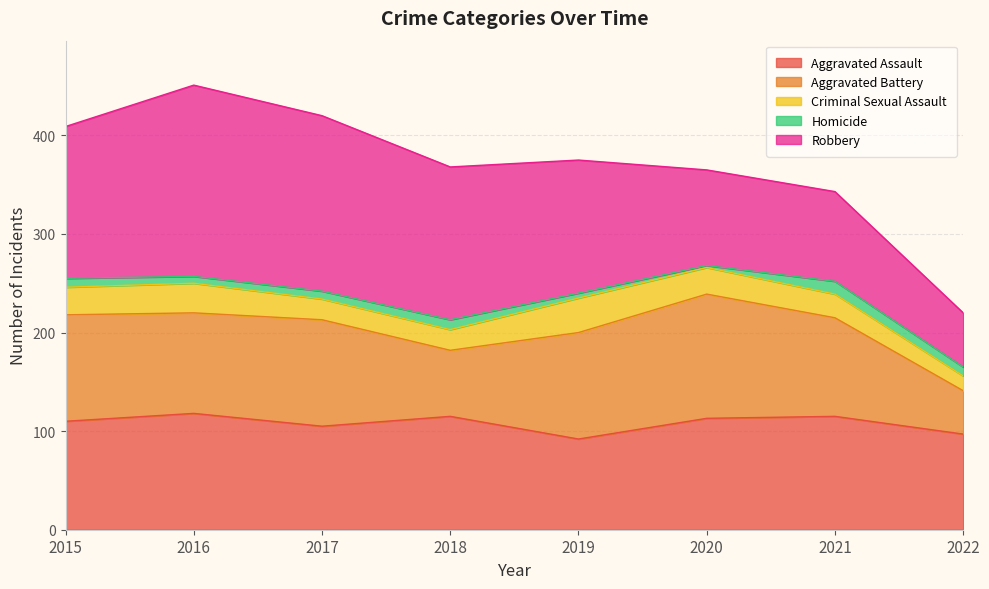

Reading left to right, extract all data points from this chart.

Aggravated Assault: 2015=110	2016=118	2017=105	2018=115	2019=92	2020=113	2021=115	2022=97
Aggravated Battery: 2015=108	2016=102	2017=108	2018=67	2019=108	2020=126	2021=100	2022=44
Criminal Sexual Assault: 2015=28	2016=30	2017=21	2018=21	2019=35	2020=27	2021=24	2022=15
Homicide: 2015=9	2016=7	2017=8	2018=10	2019=5	2020=2	2021=13	2022=9
Robbery: 2015=154	2016=194	2017=178	2018=155	2019=135	2020=97	2021=91	2022=55